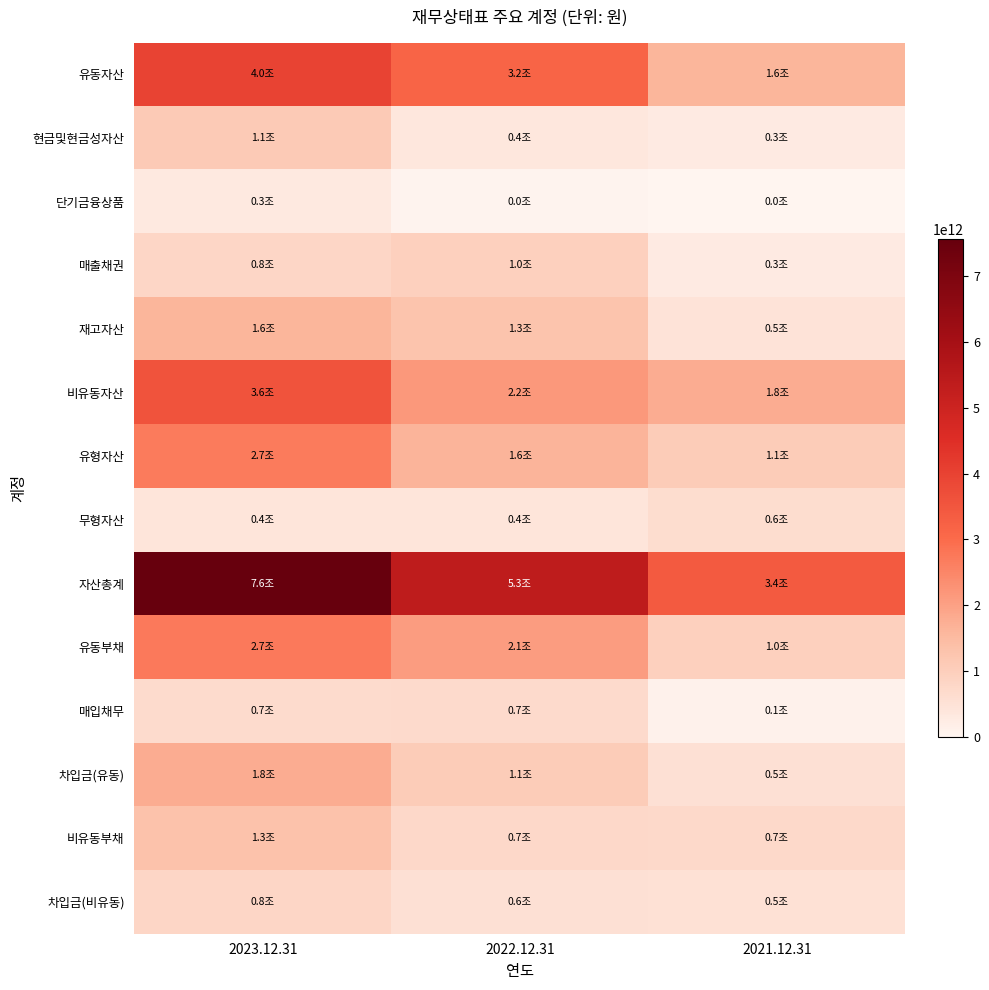

Between 2023.12.31 and 2021.12.31, which series saw the biggest shift?

자산총계